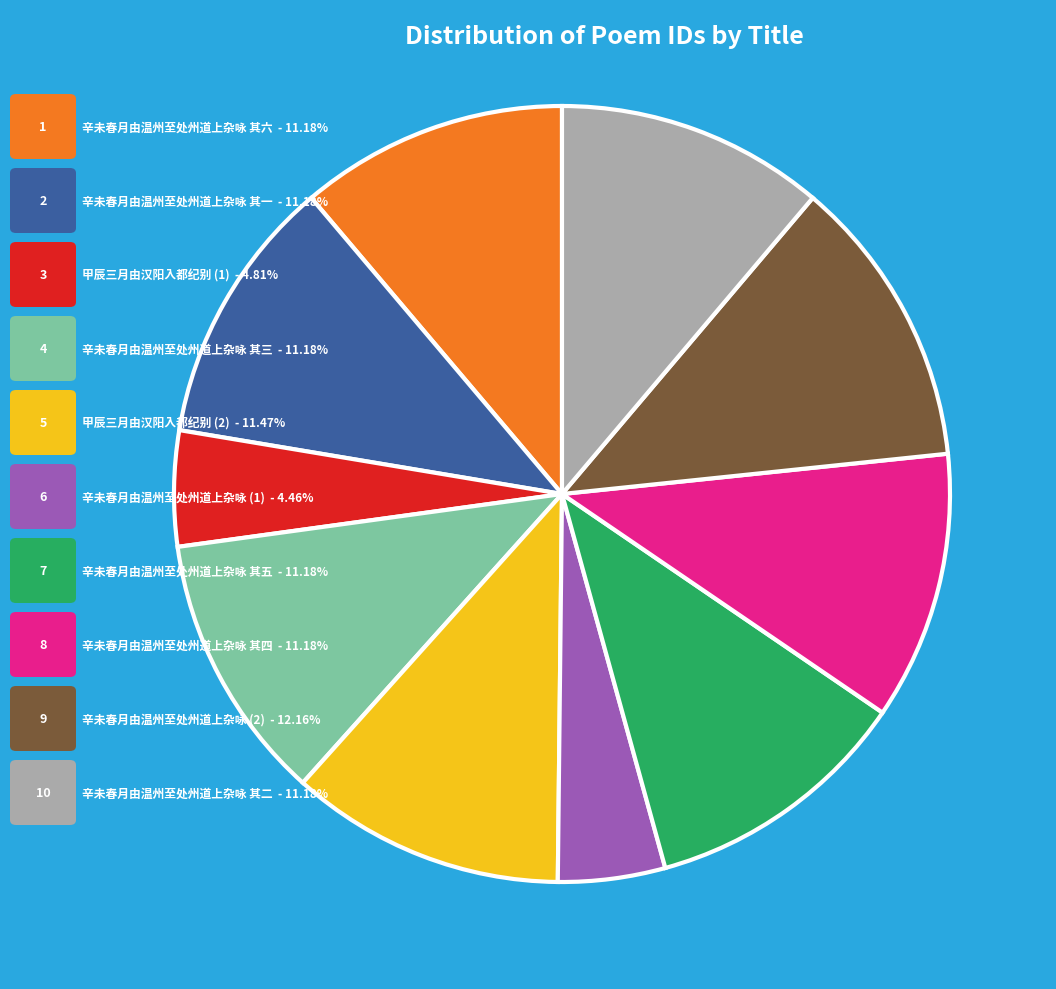

Is there a majority slice in this chart?

No